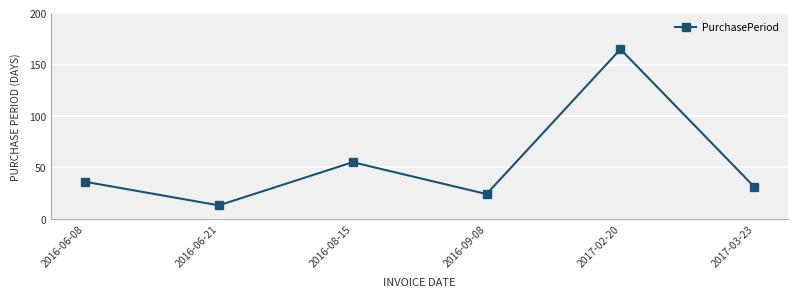

True or false: there are more than 1 points higher than both neighbors.

True